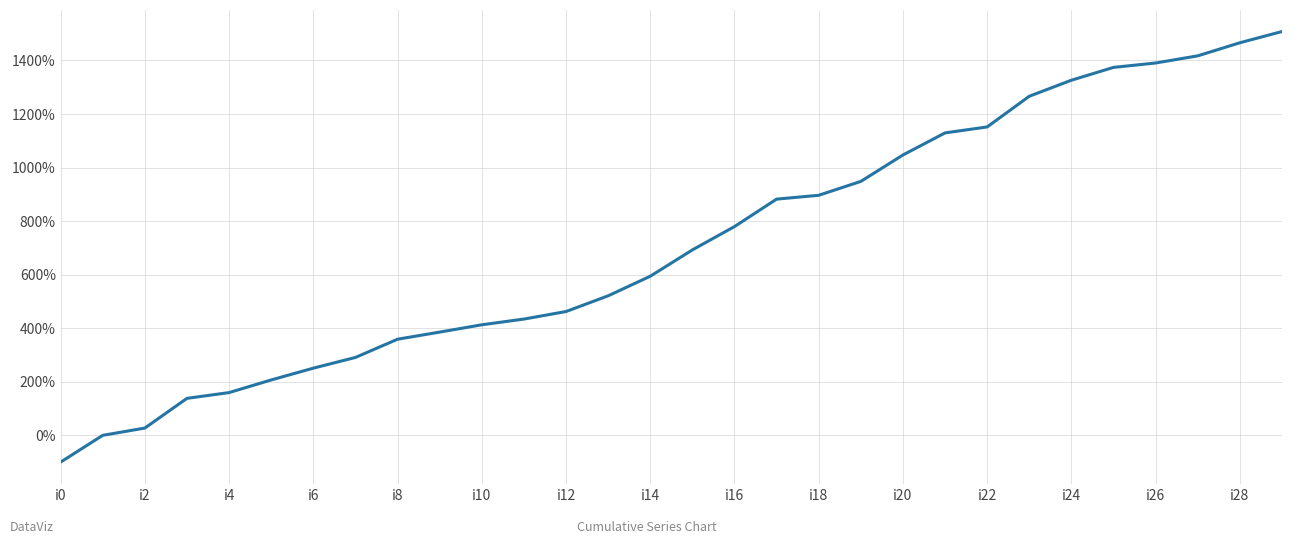

What is the maximum value shown in the chart?

1508.2